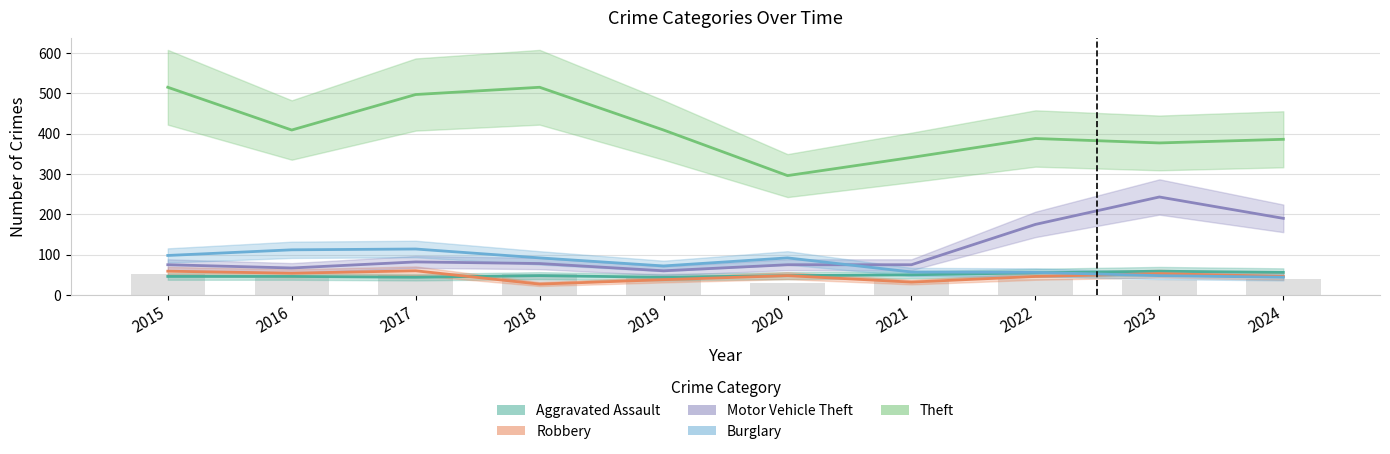

Reading left to right, what are all the values shown in this chart?

Aggravated Assault: 2015=46	2016=46	2017=44	2018=48	2019=44	2020=48	2021=50	2022=55	2023=59	2024=56
Robbery: 2015=59	2016=54	2017=60	2018=27	2019=38	2020=48	2021=32	2022=46	2023=53	2024=46
Motor Vehicle Theft: 2015=75	2016=67	2017=82	2018=78	2019=60	2020=75	2021=75	2022=175	2023=243	2024=190
Burglary: 2015=98	2016=112	2017=114	2018=92	2019=72	2020=92	2021=57	2022=56	2023=48	2024=44
Theft: 2015=515	2016=409	2017=497	2018=515	2019=409	2020=296	2021=341	2022=388	2023=377	2024=386